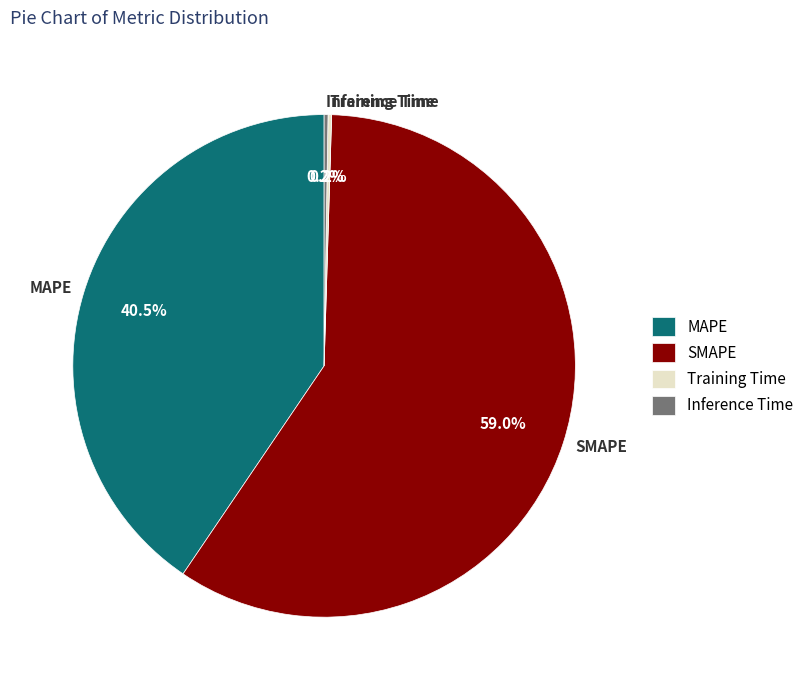

Which slice is the largest?

SMAPE